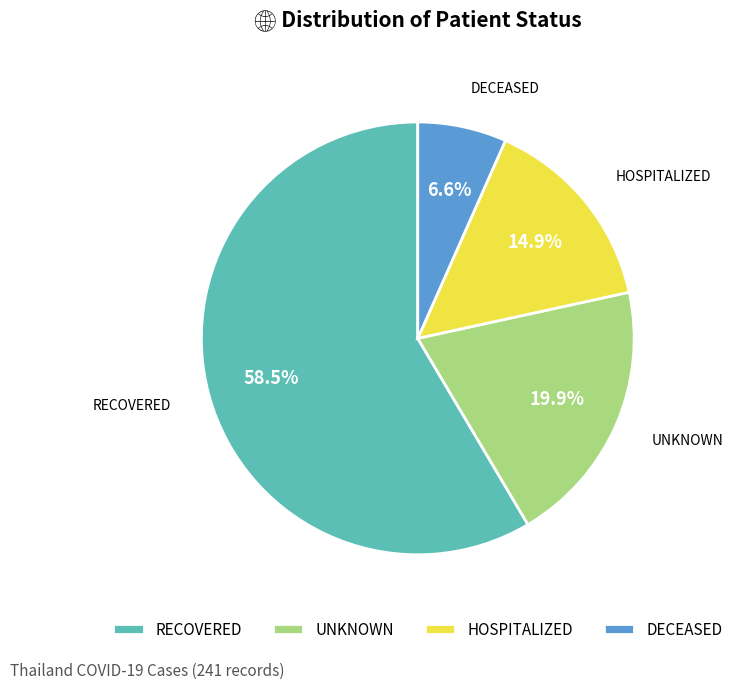

Do DECEASED and HOSPITALIZED together represent more than half of the pie?

No